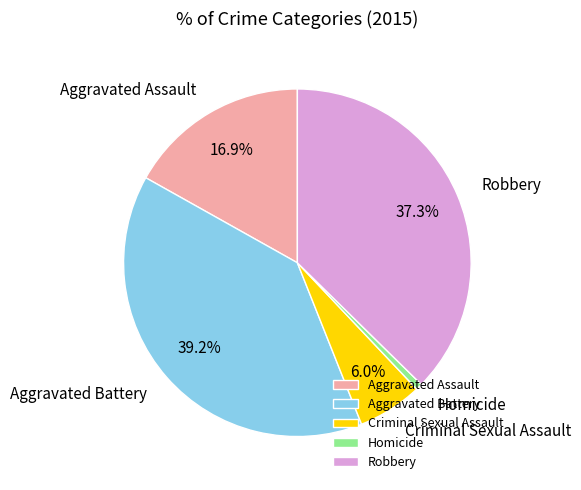

What percentage is the Aggravated Assault slice, to the nearest percent?

17%